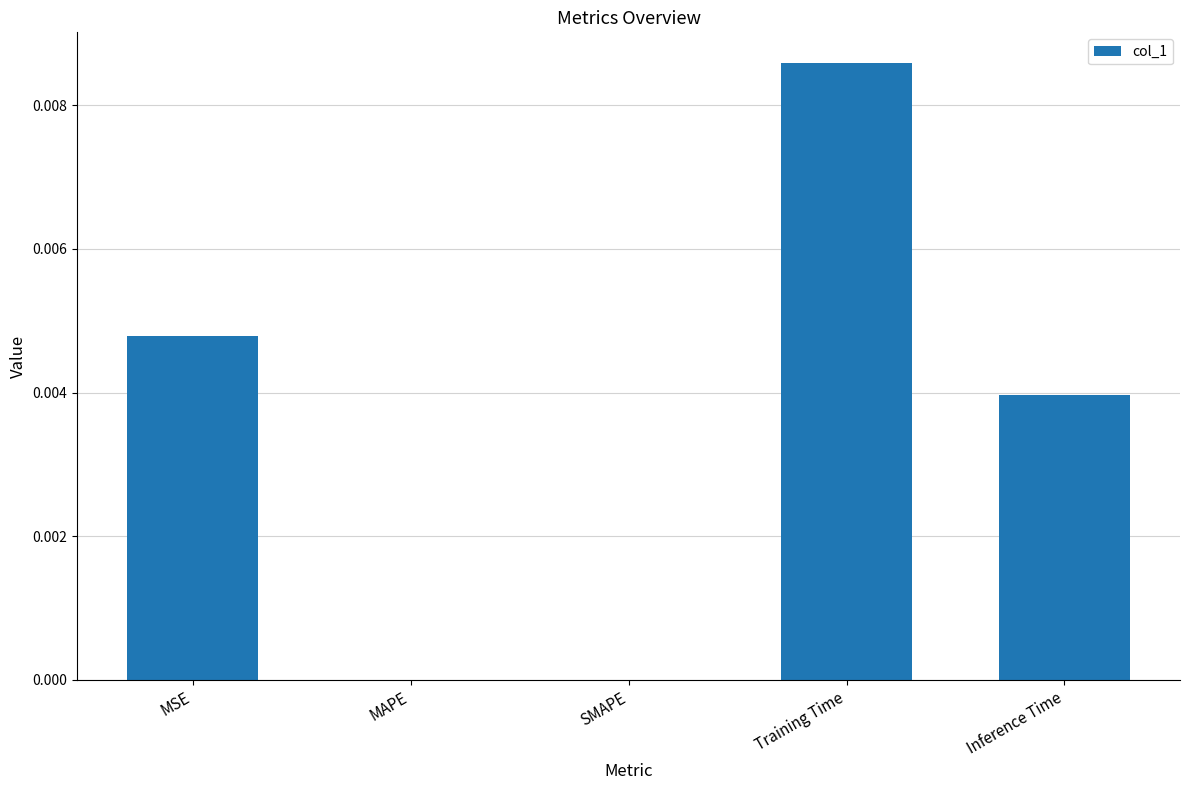

How many categories are shown in the chart?

5